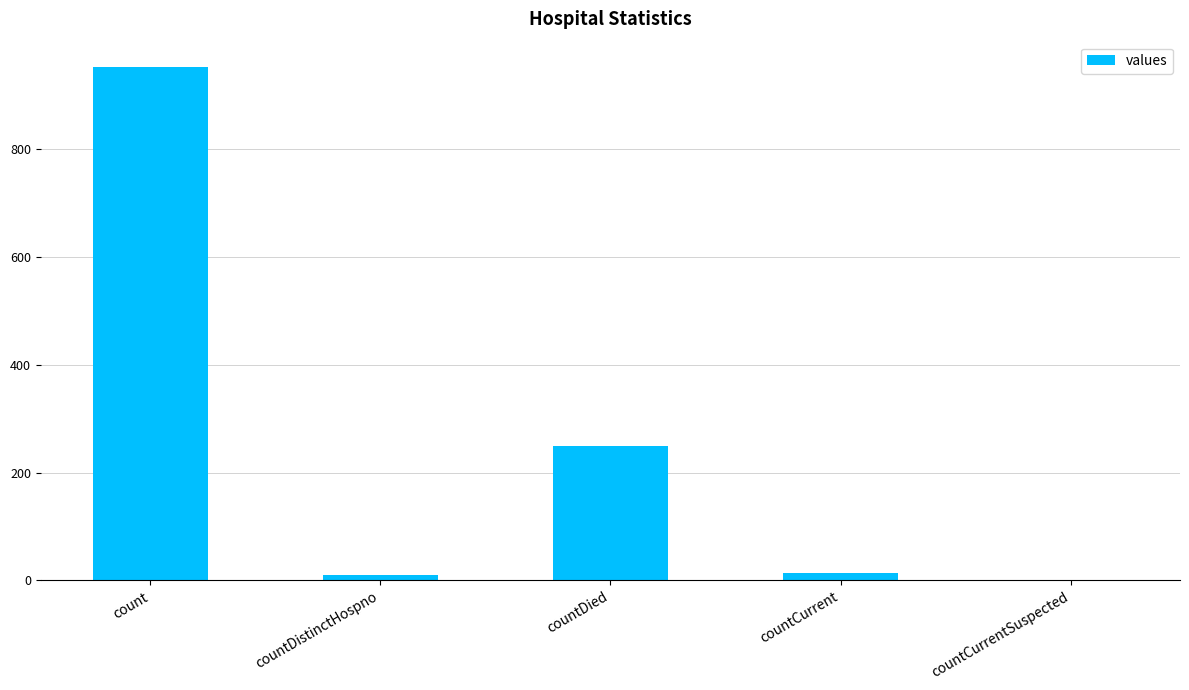

Where is the data nearest to the value 476?

countDied